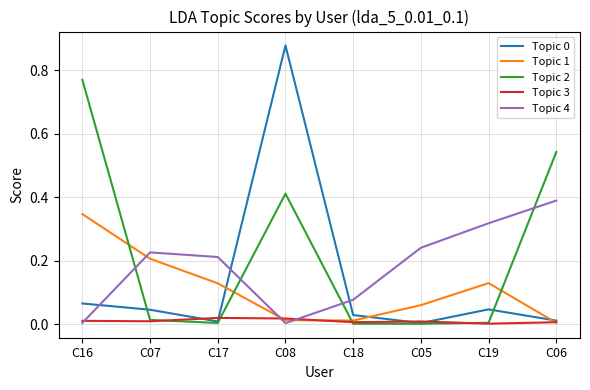

Which label corresponds to the largest value in the chart?

C08